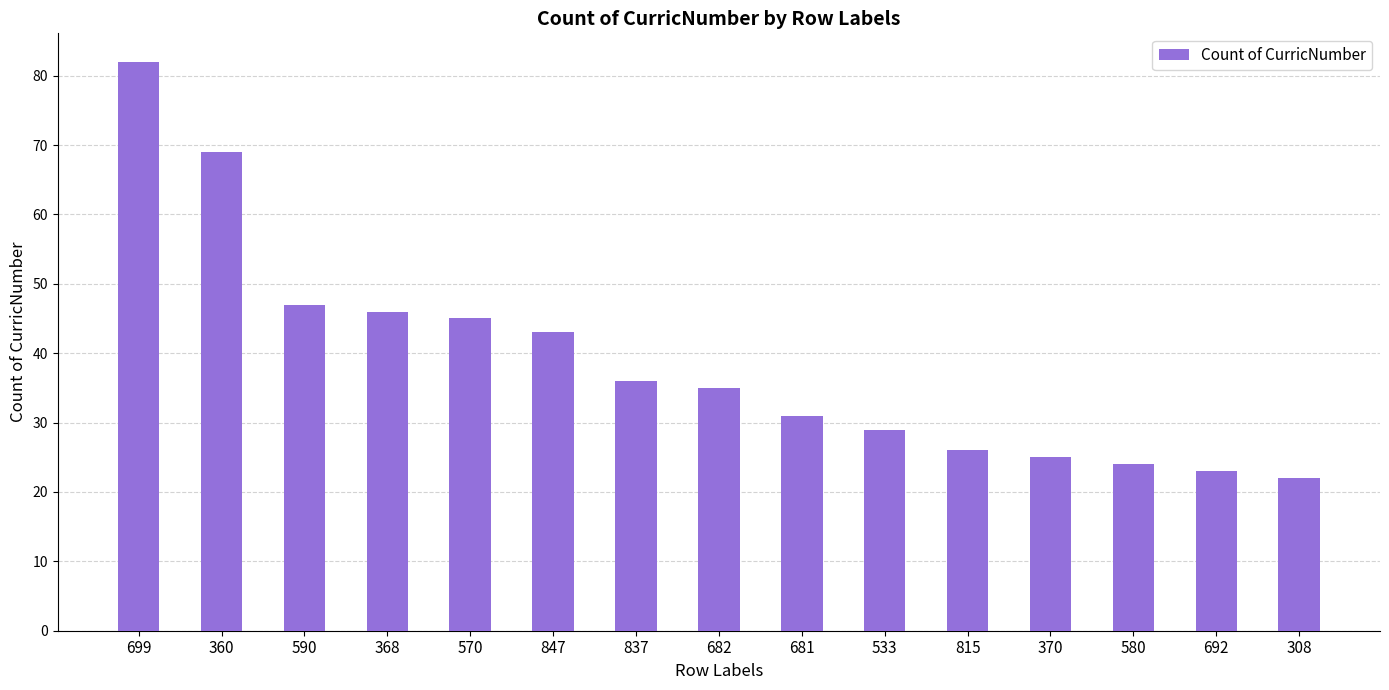

What is the ratio of the value at 847 to the value at 570?

1.0